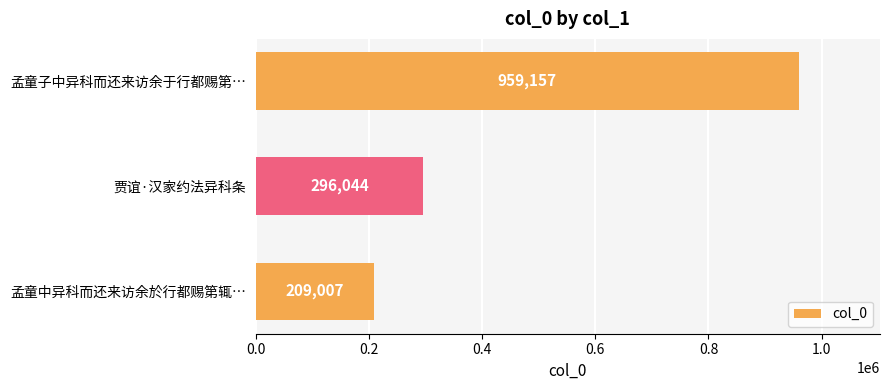

How many values are below 296044?

1